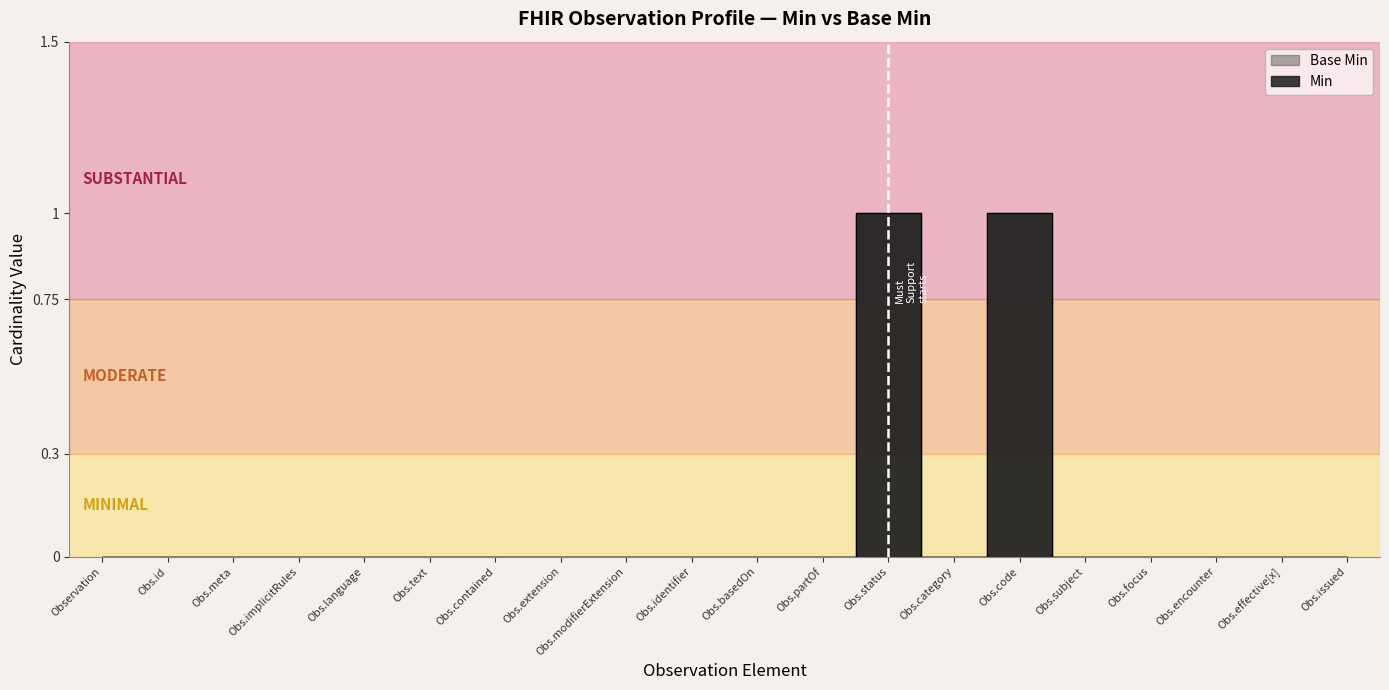

In Base Min, how many points are higher than both neighbors (excluding endpoints)?

2